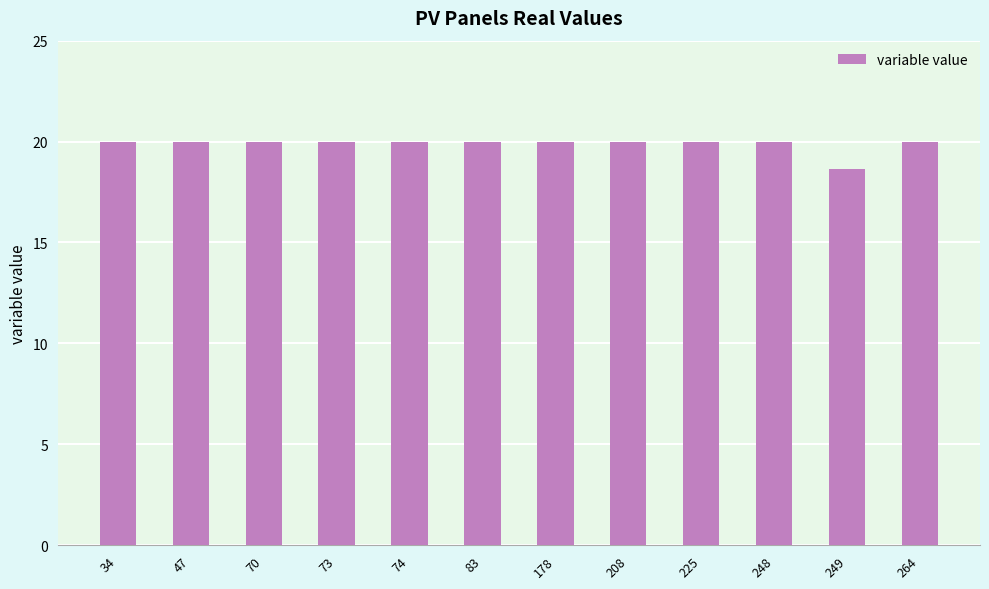

The value at 83 is 20.0. True or false?

True